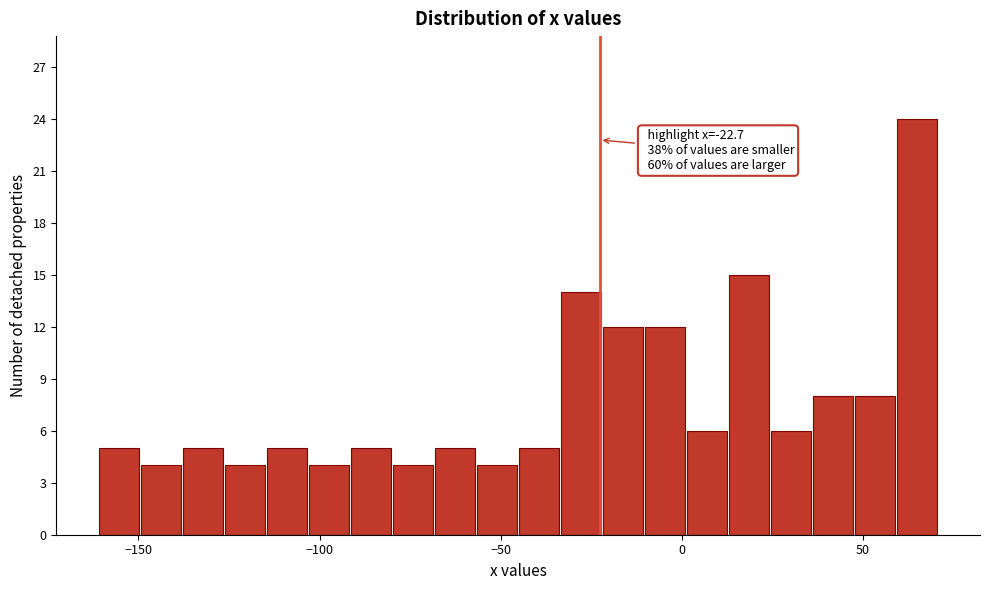

Around what value on the x-axis is the tallest bar? Give the approximate position of its centre, as read against the axis.

65